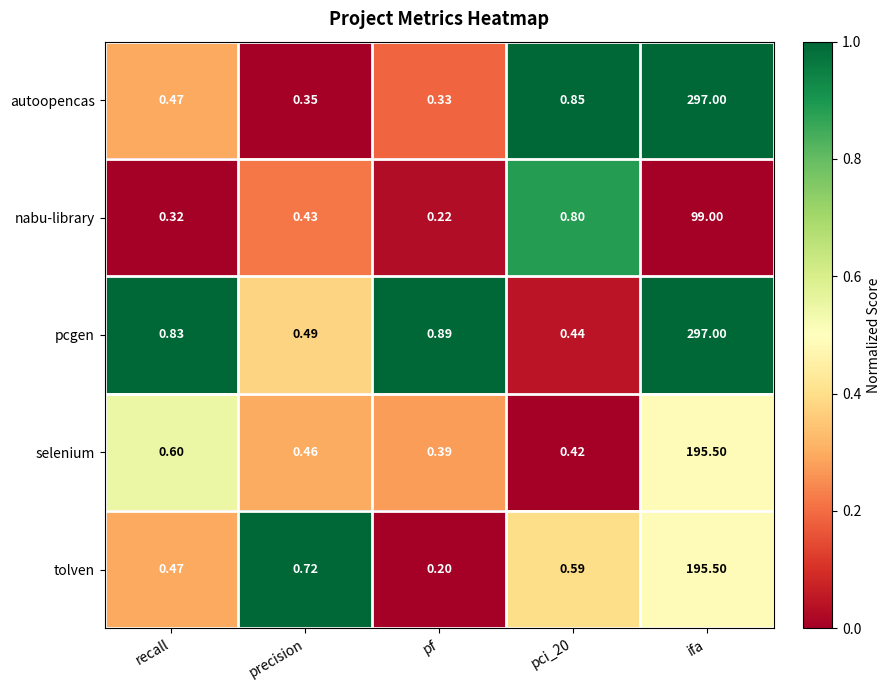

Between pf and ifa, which series saw the biggest shift?

autoopencas